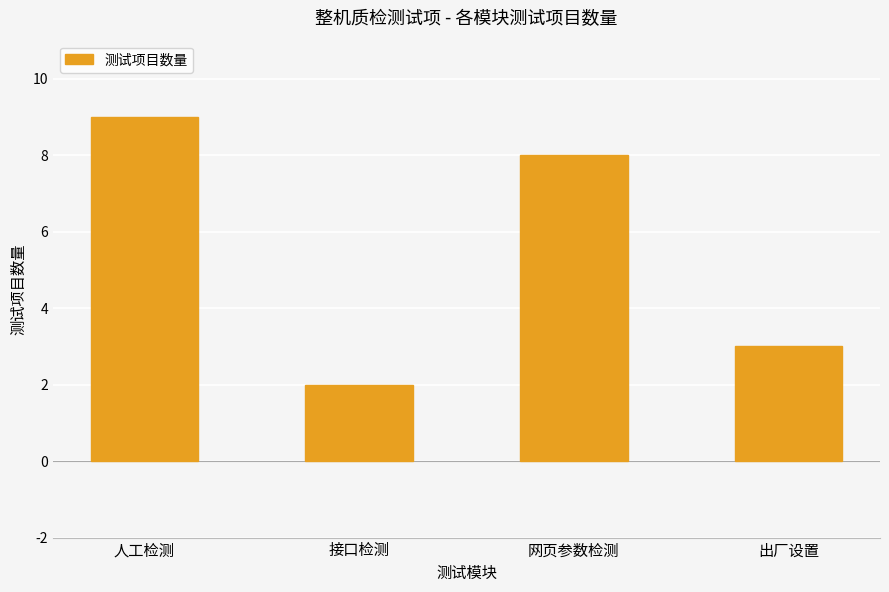

What is the smallest value displayed?

2